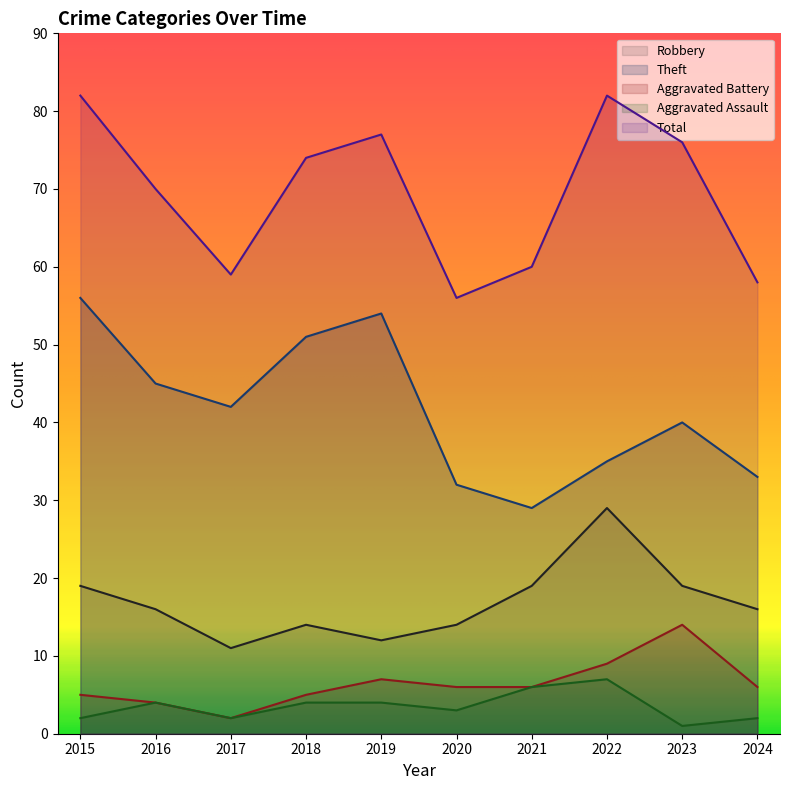

Rank the series at 2017 from lowest to highest value.

Aggravated Battery, Aggravated Assault, Robbery, Theft, Total